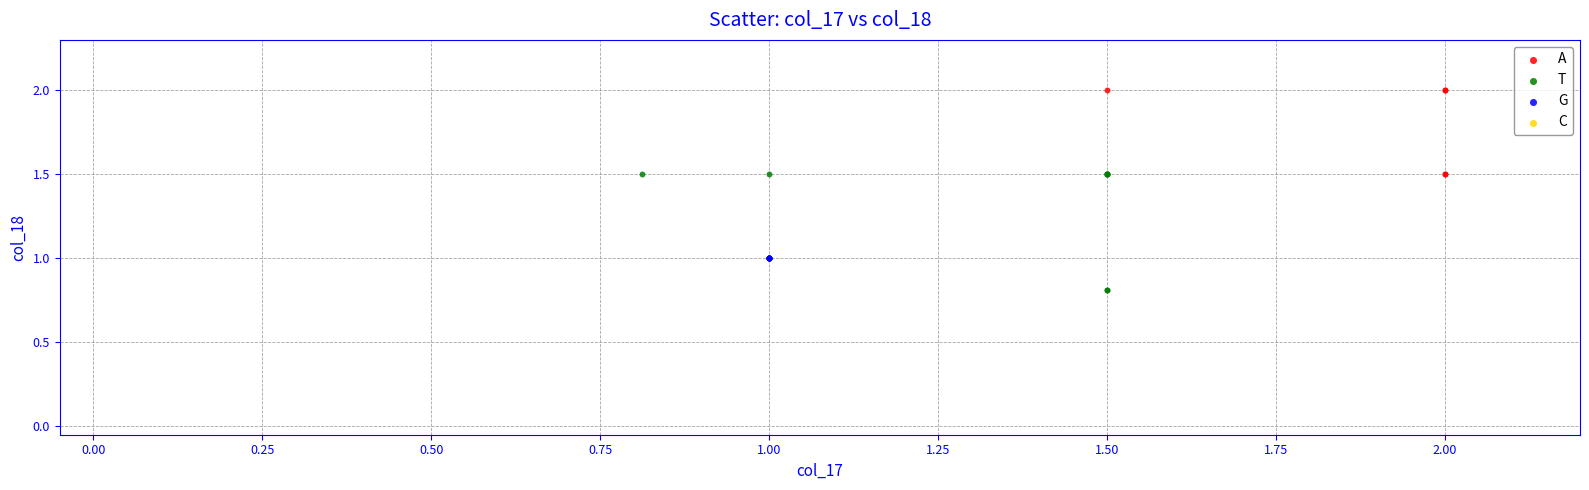

Which series reaches the maximum Y coordinate?

A